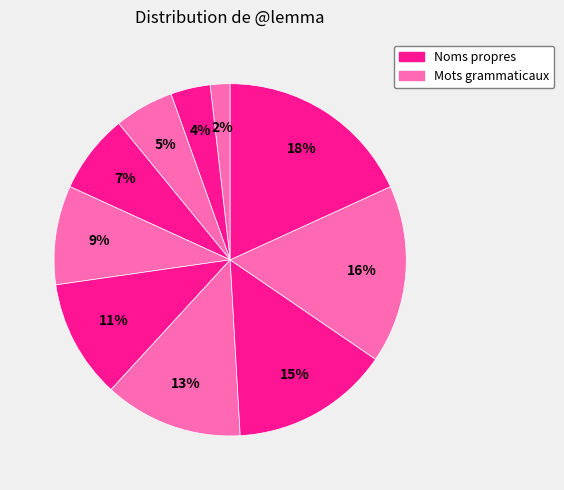

How many slices are in this pie chart?

10